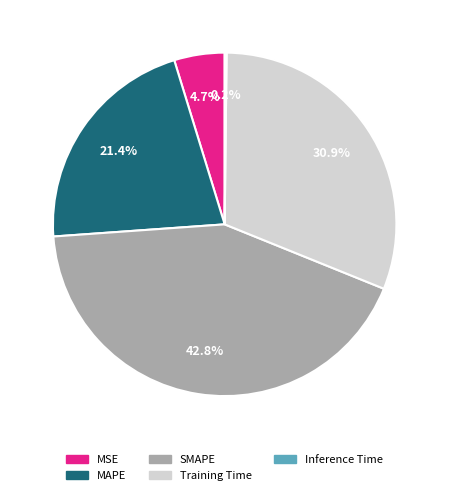

To the nearest percent, what is the average slice percentage?

20%